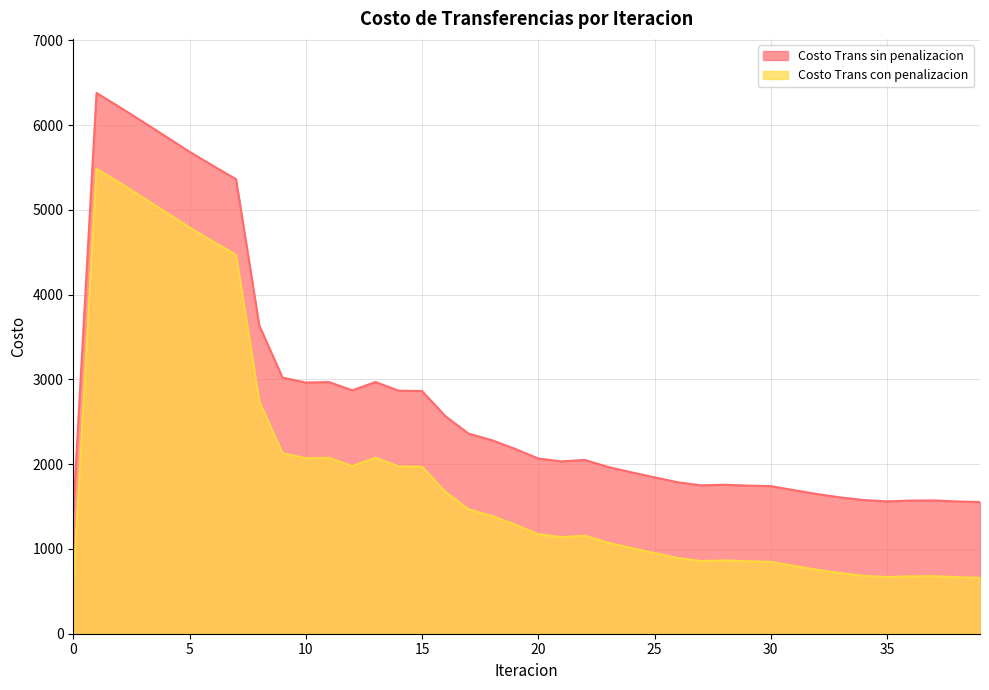

Does the chart display data point markers on the line(s)?

No